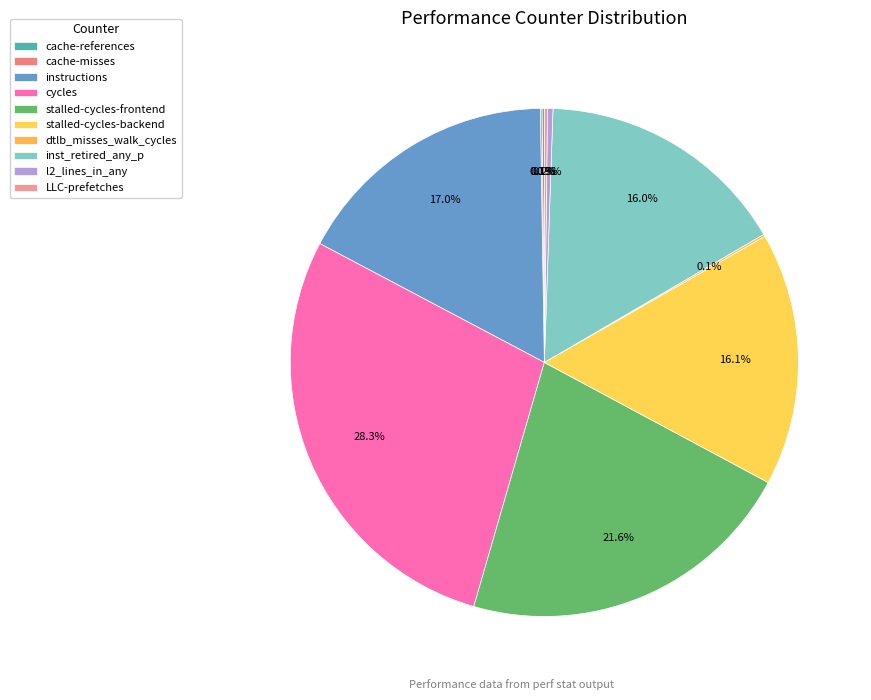

What is the largest slice in the pie chart?

cycles